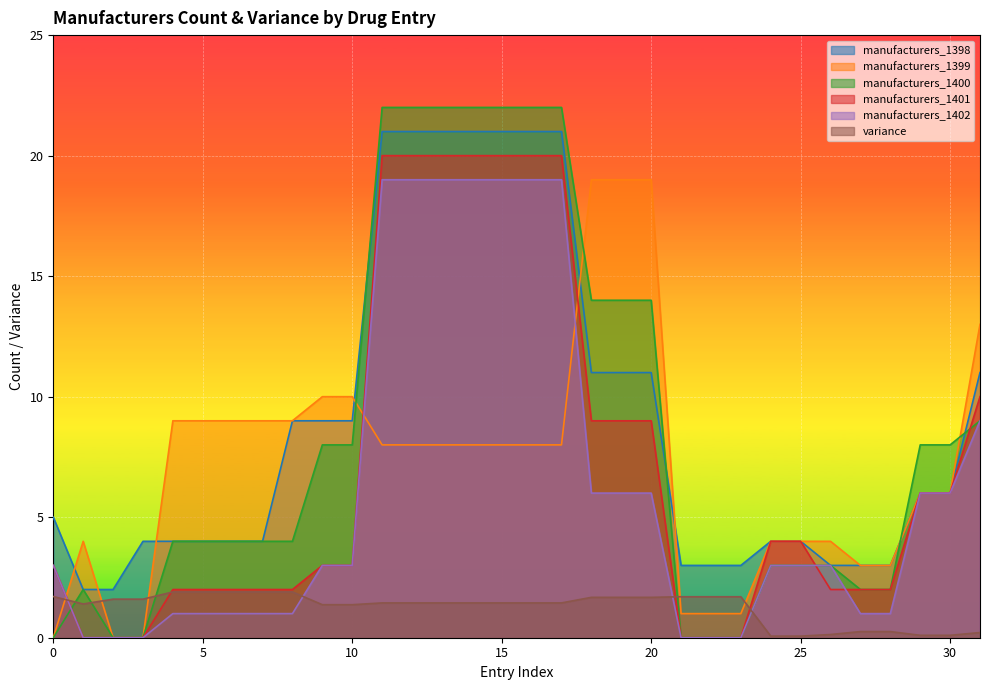

What value does the manufacturers_1399 series have at 18?

19.0